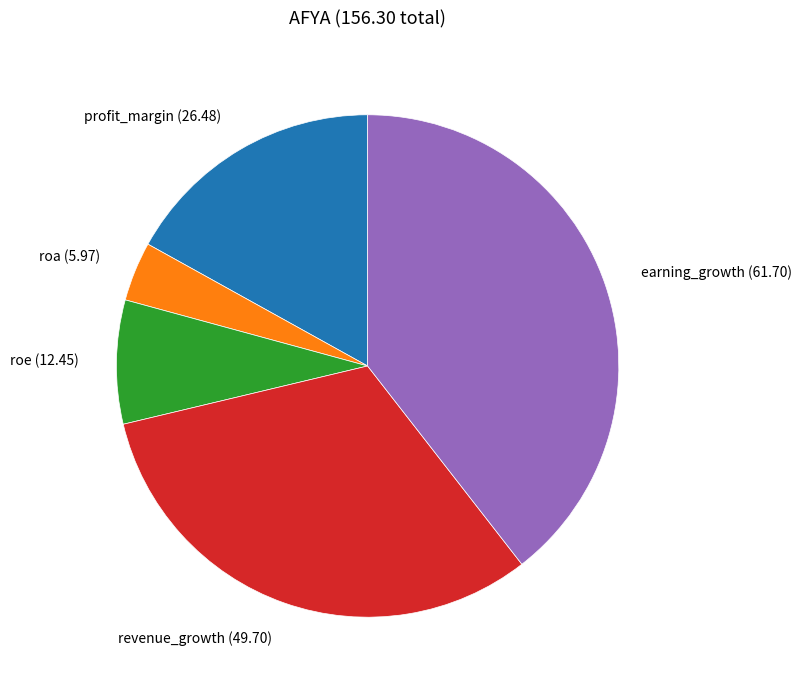

Count the number of slices in the pie.

5